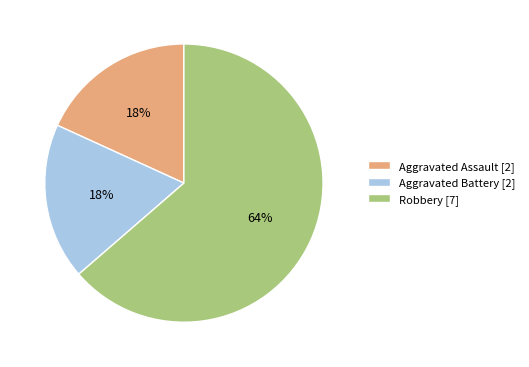

Count the number of slices in the pie.

3